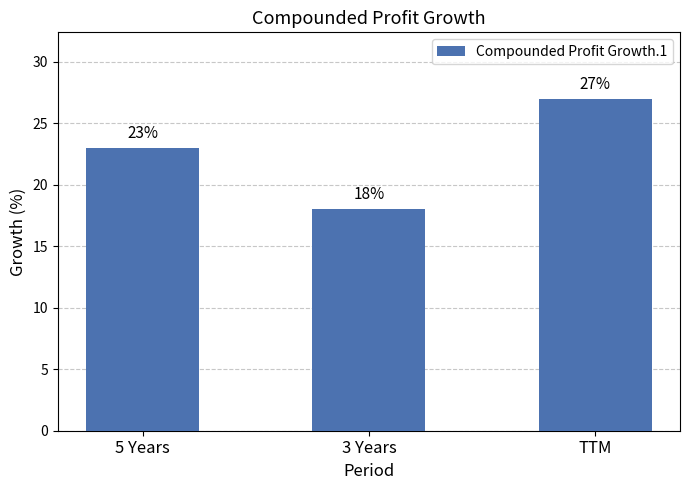

What is the minimum value shown in the chart?

18